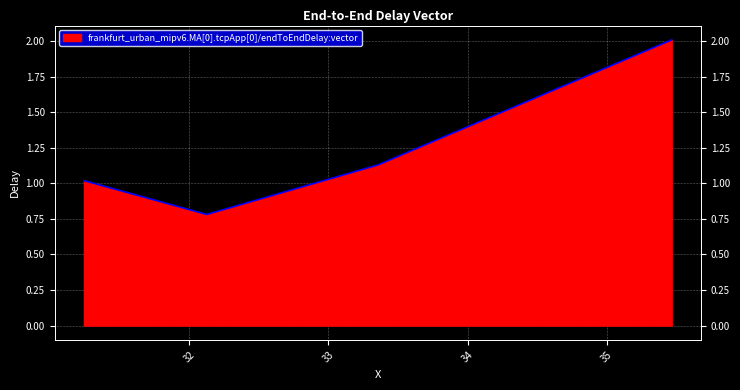

List the labels in order of value, smallest first.

32.127572610386, 31.246179306038, 33.356859495543, 35.465498906759